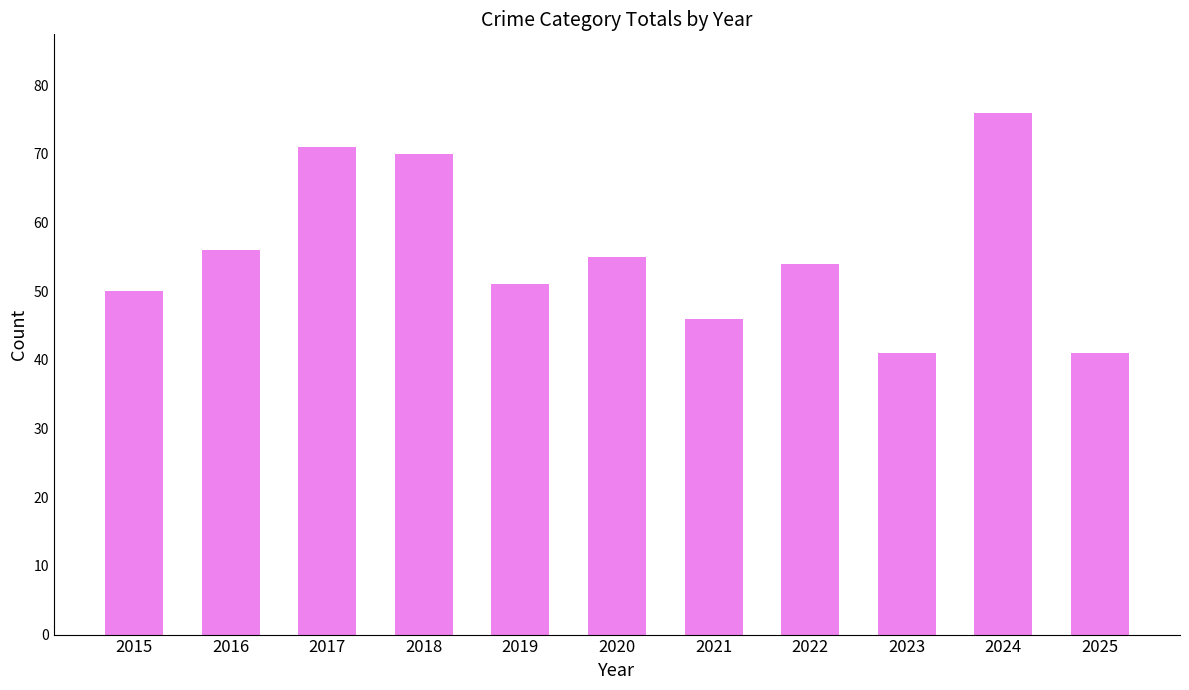

What is the average value?

56